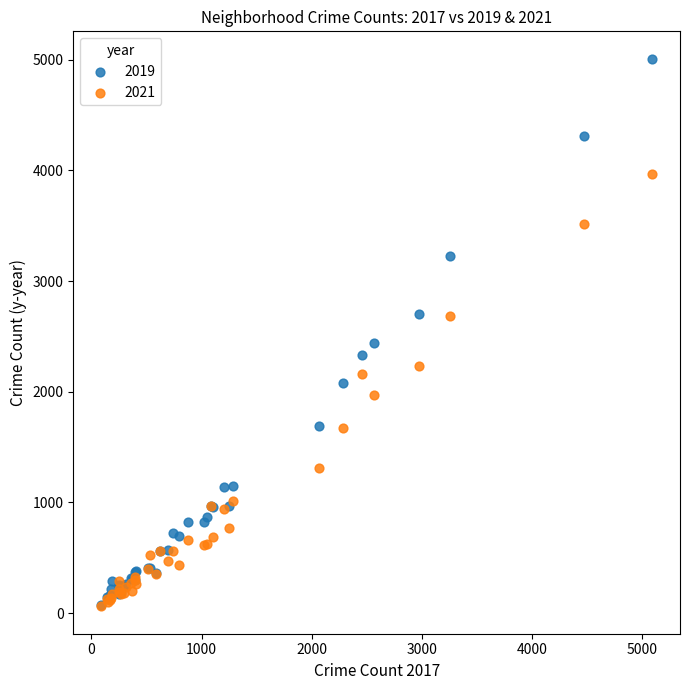

Across all series, what Y value is closest to 2535?

2441